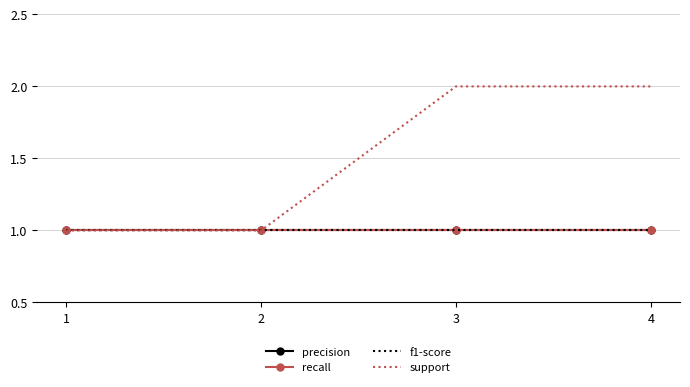

What is the maximum value shown in the chart?

2